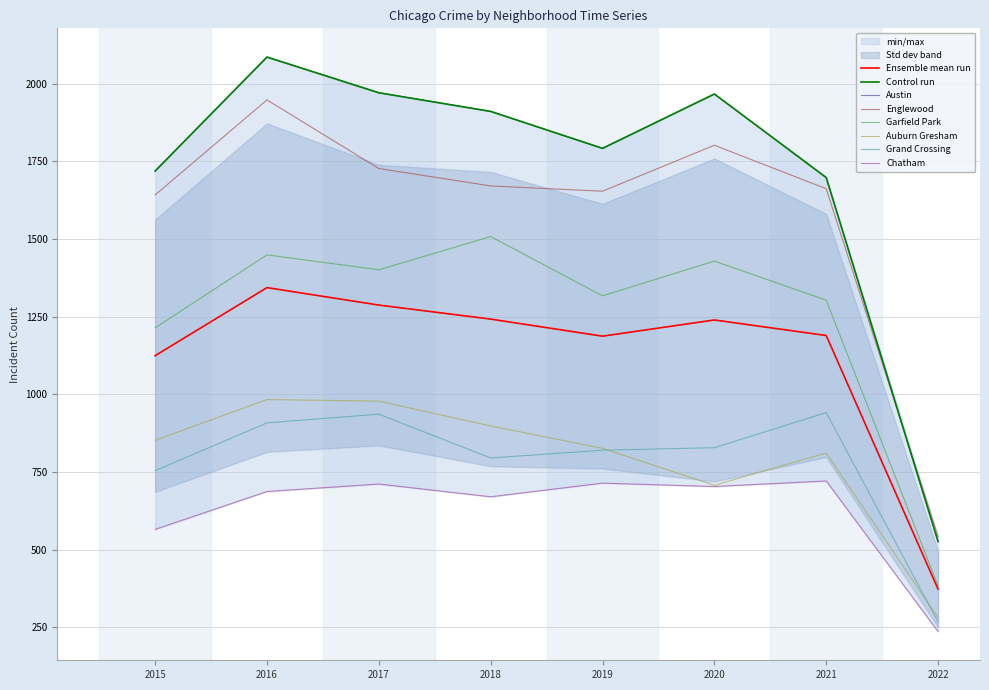

In Austin, how many points are lower than both neighbors (excluding endpoints)?

1